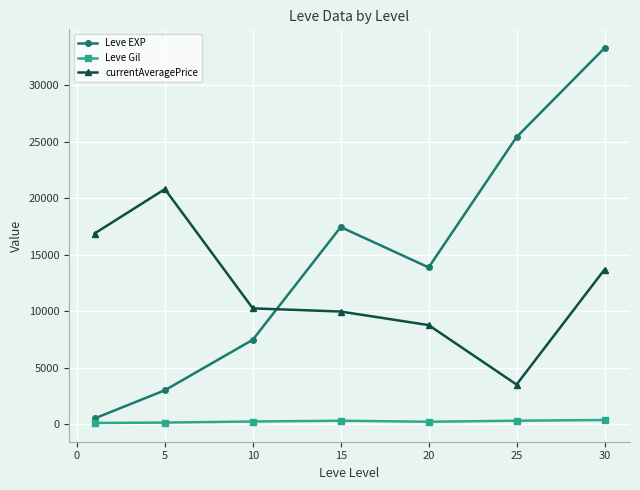

True or false: currentAveragePrice has more than 2 interior local peaks.

False